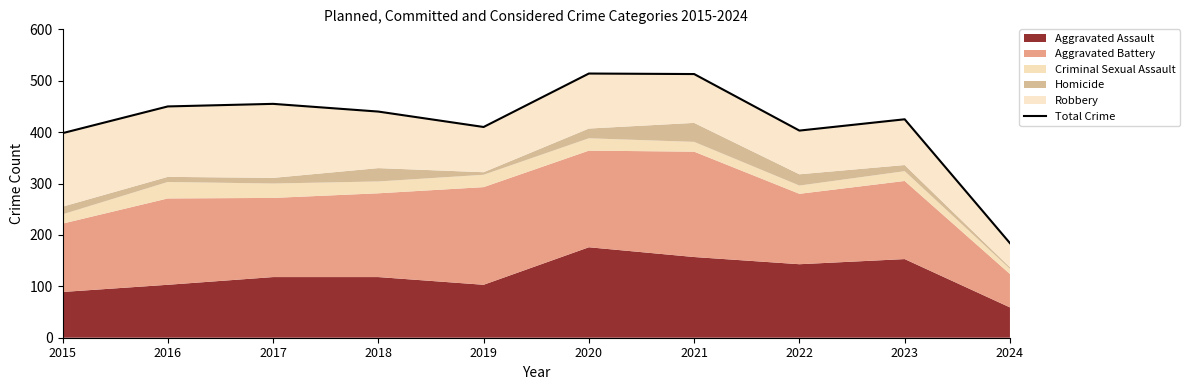

Reading left to right, what are all the values shown in this chart?

2015=398	2016=450	2017=455	2018=440	2019=410	2020=514	2021=513	2022=403	2023=425	2024=184